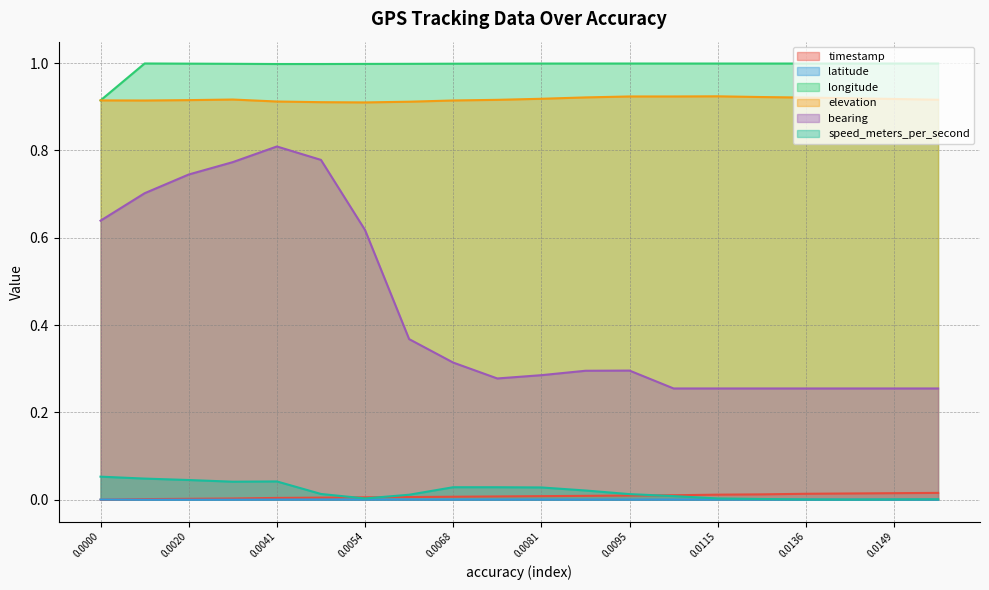

True or false: bearing and elevation cross at least once.

False